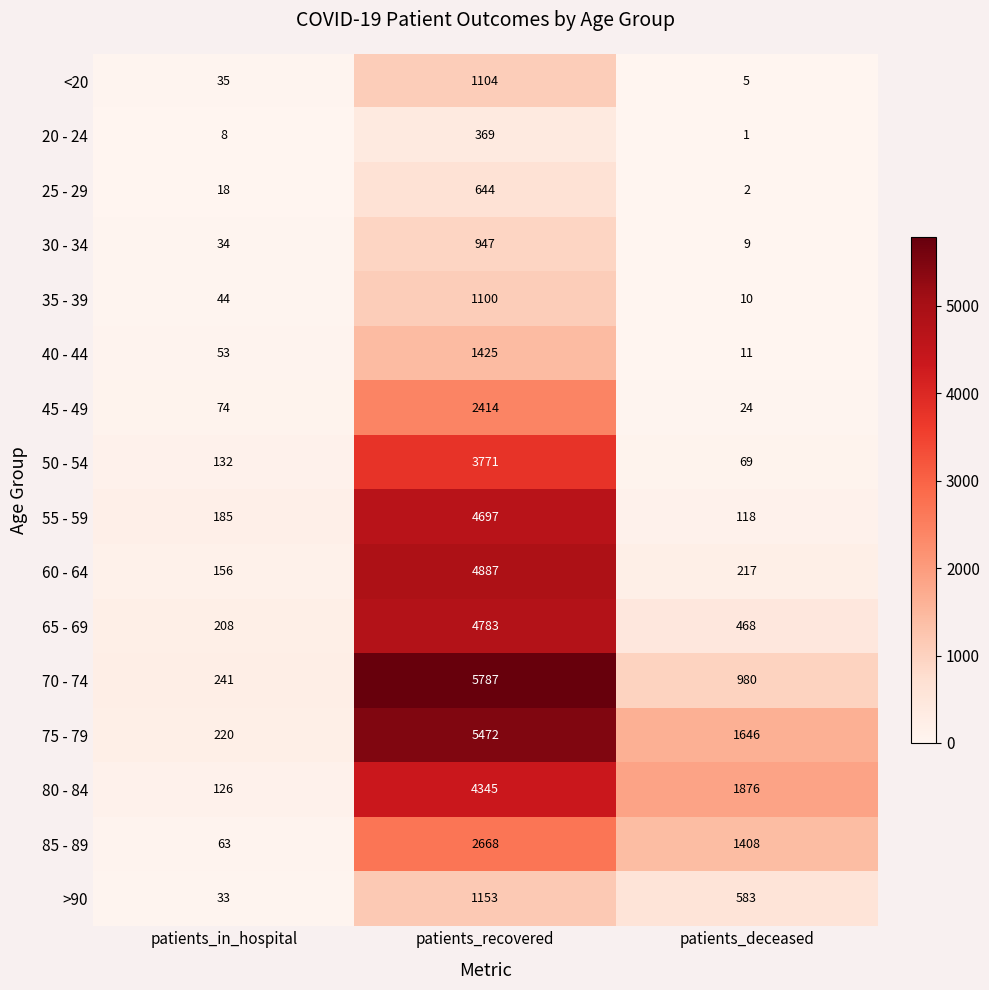

Rank the series by their maximum value, from lowest to highest.

20 - 24, 25 - 29, 30 - 34, 35 - 39, <20, >90, 40 - 44, 45 - 49, 85 - 89, 50 - 54, 80 - 84, 55 - 59, 65 - 69, 60 - 64, 75 - 79, 70 - 74